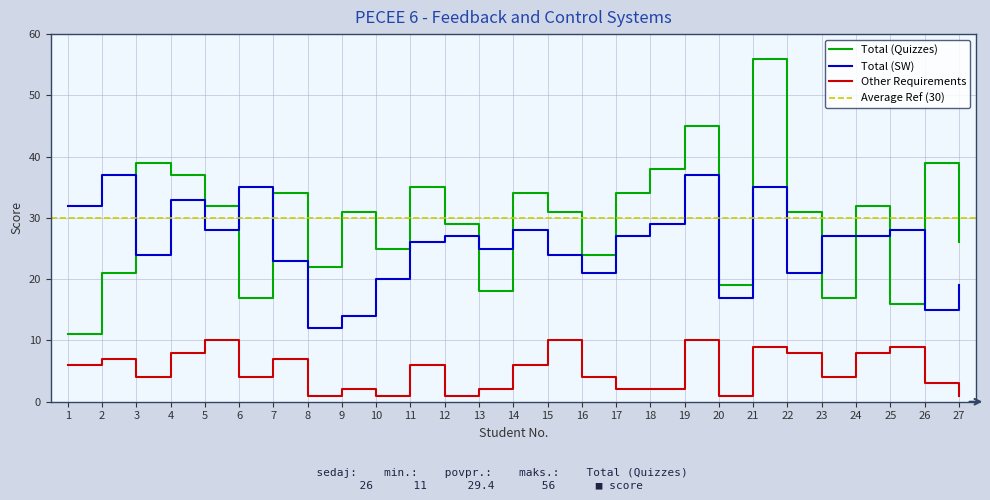

What is the lowest value of the Other Requirements series?

1